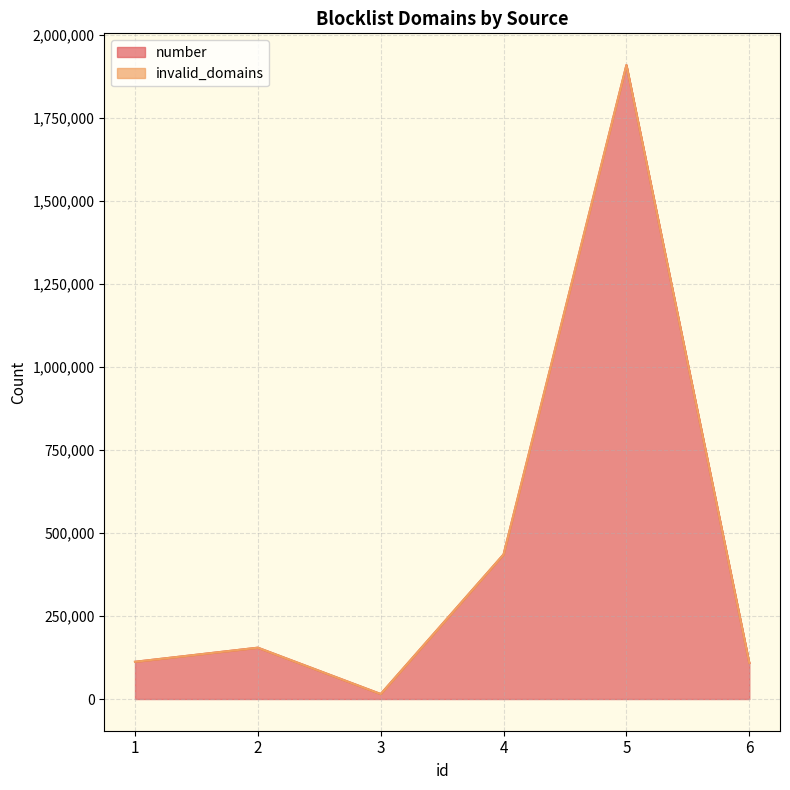

Where does the invalid_domains line series first go above 154562?

4